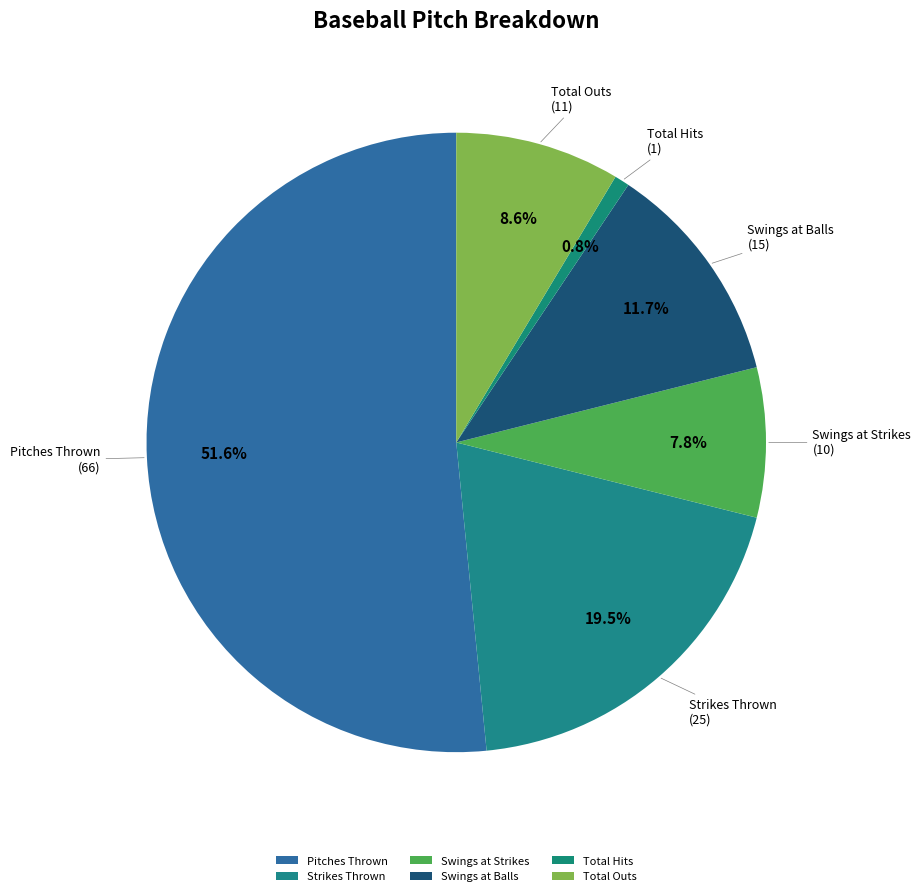

How many slices are in this pie chart?

6